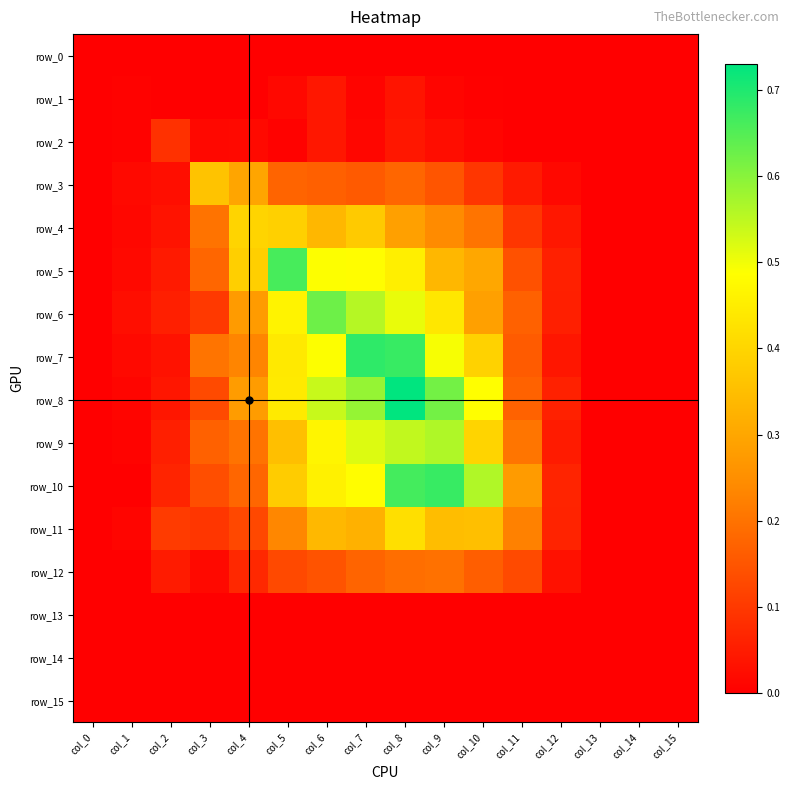

Is the value of row_6 at col_10 greater than the value of row_7 at col_2?

Yes